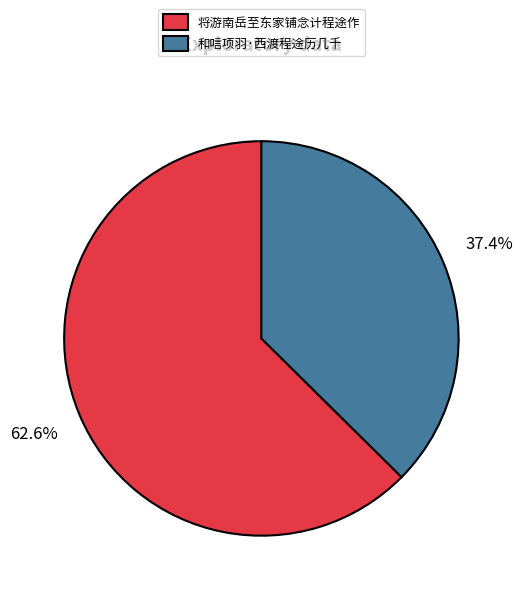

Which has a higher value, 和唁项羽·西渡程途历几千 or 将游南岳至东家铺念计程途作?

将游南岳至东家铺念计程途作